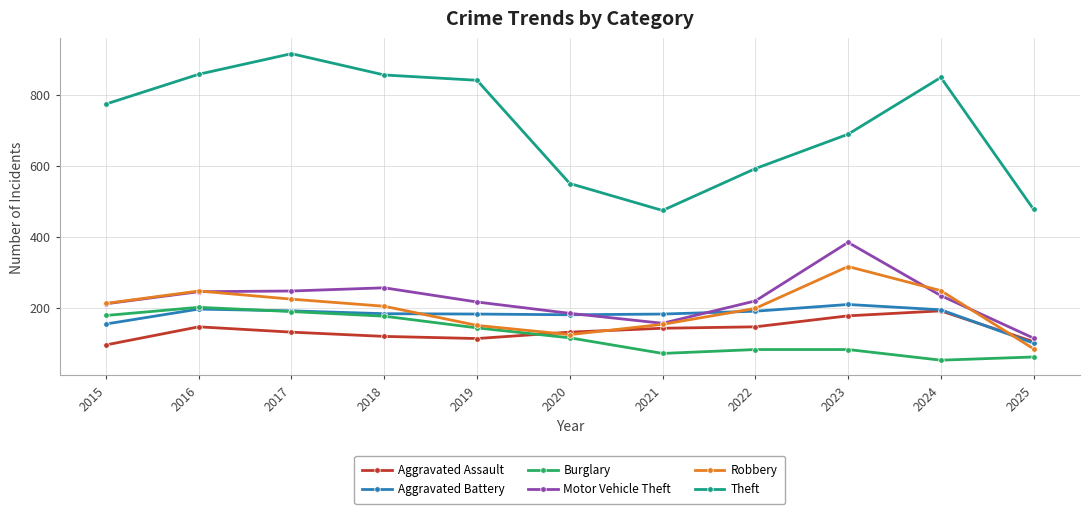

Is it true that Robbery equals 224 at 2017?

True